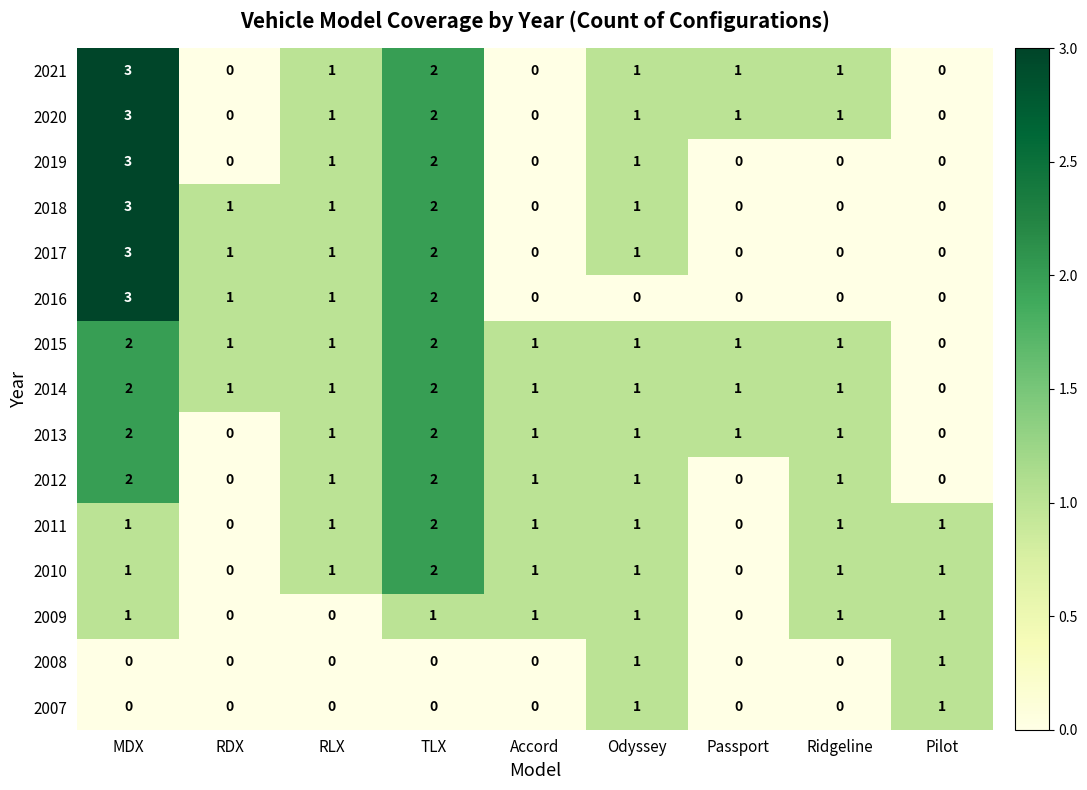

At which category is the sum across all series the highest?

MDX